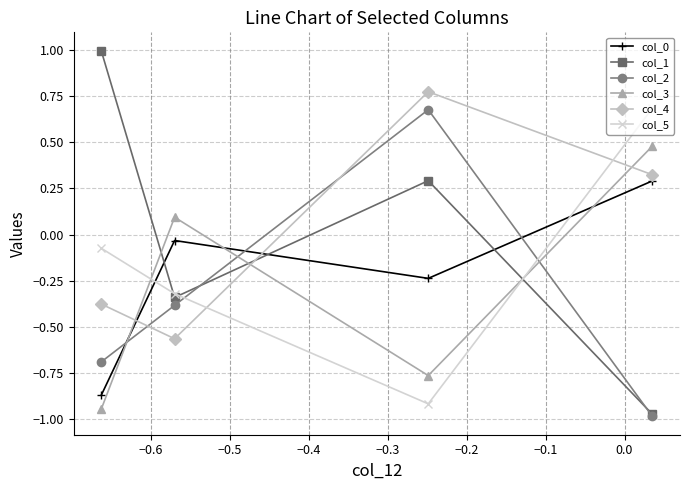

How many col_4 values are between 0 and 1?

2